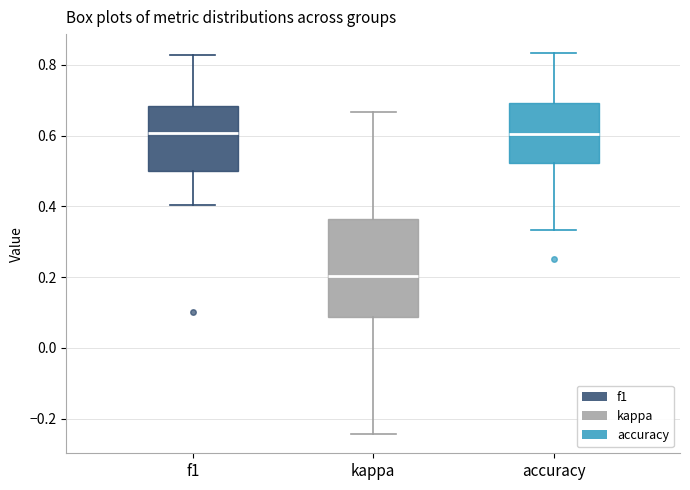

Where does the median line of the box for f1 sit on the y-axis? The values are not printed on the chart, so give them approximately, as read against the axis.

0.60